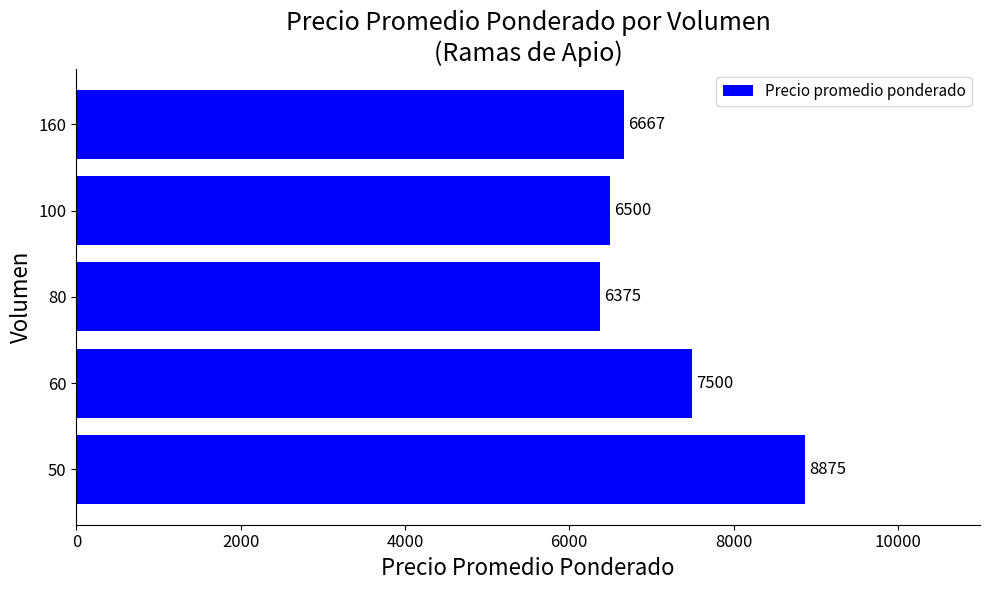

True or false: the data shows 10114 at 80.

False